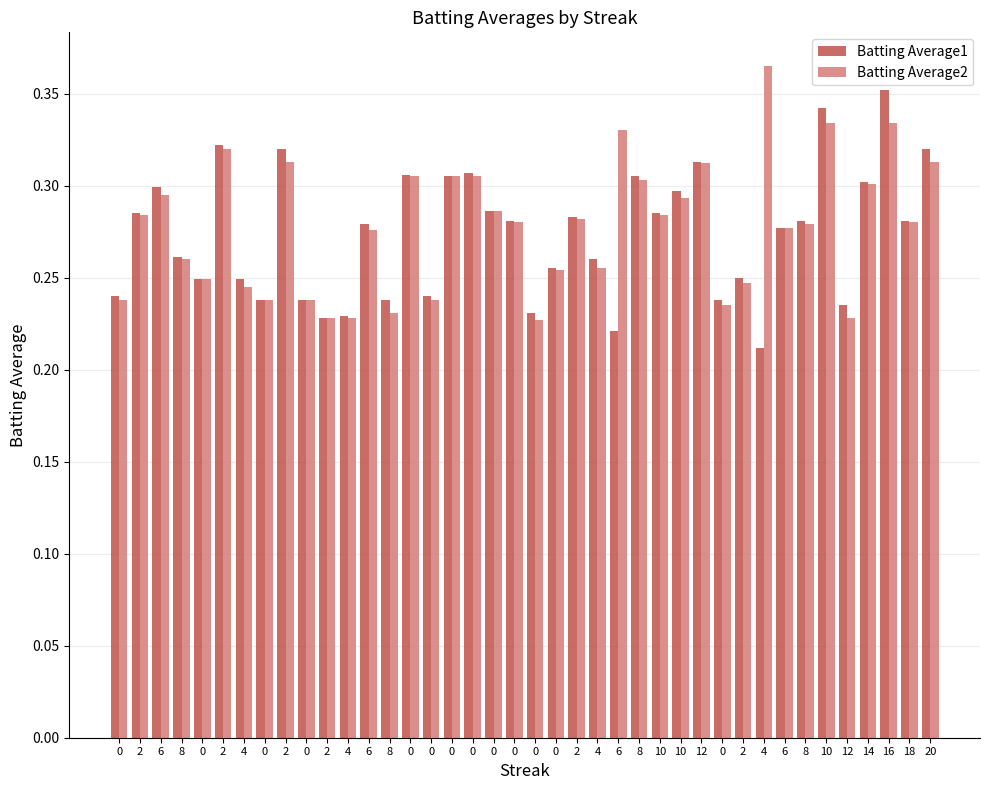

Between 0 and 12, which series saw the biggest shift?

Batting Average2